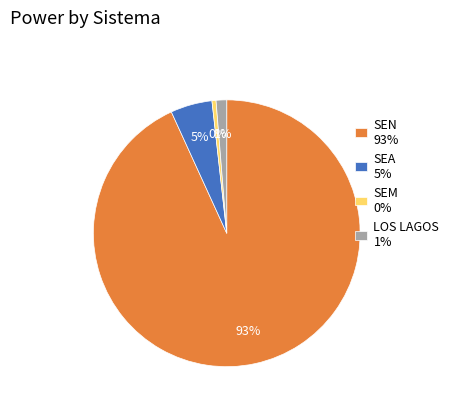

Which category has the biggest portion of the pie?

SEN 93%